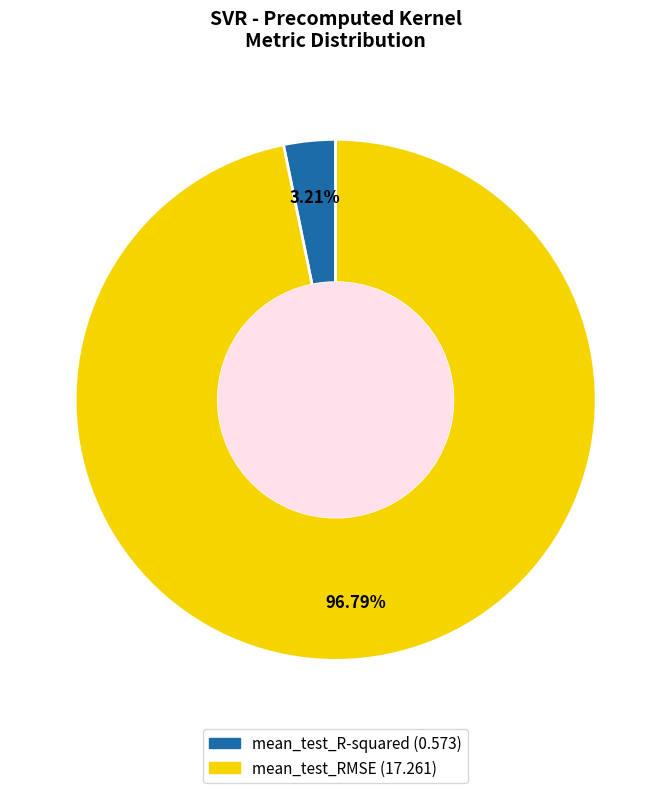

To the nearest percent, what is the difference between the mean_test_RMSE and mean_test_R-squared slice percentages?

94%